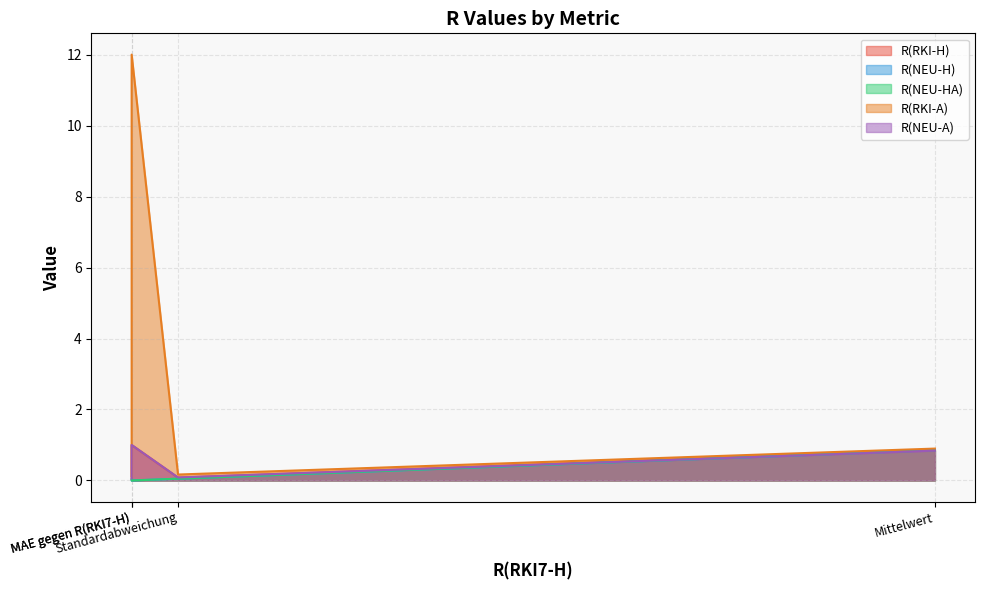

What are all the series names shown in the legend?

R(RKI-H), R(NEU-H), R(NEU-HA), R(RKI-A), R(NEU-A)